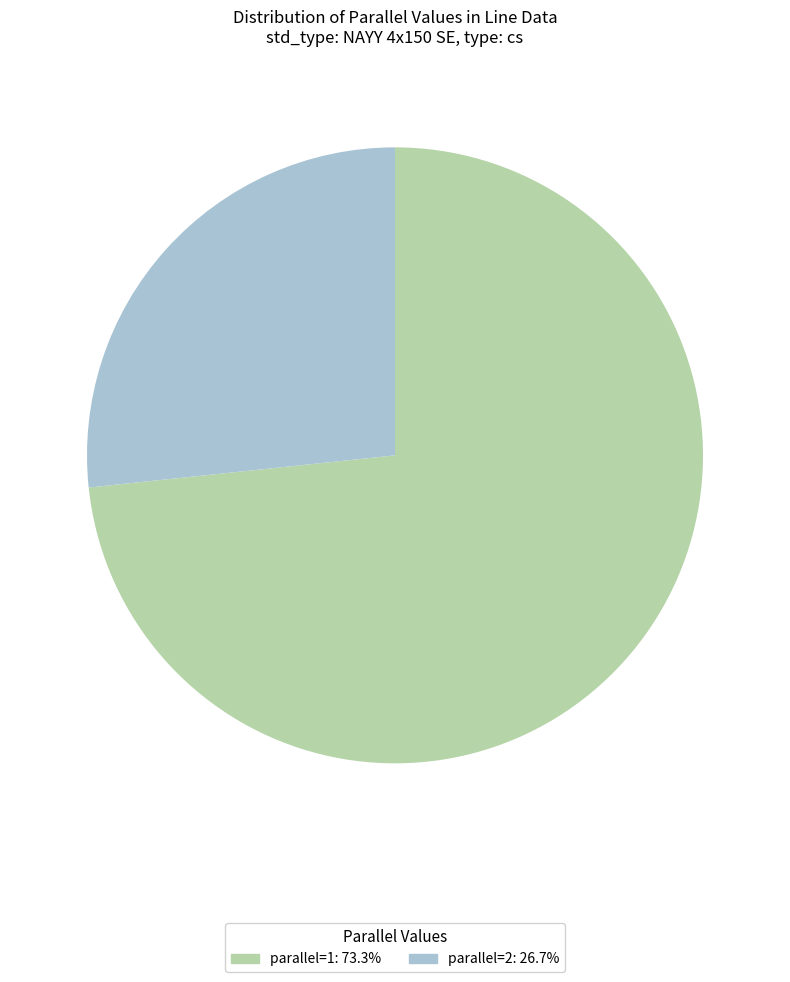

How many segments does this pie chart have?

2